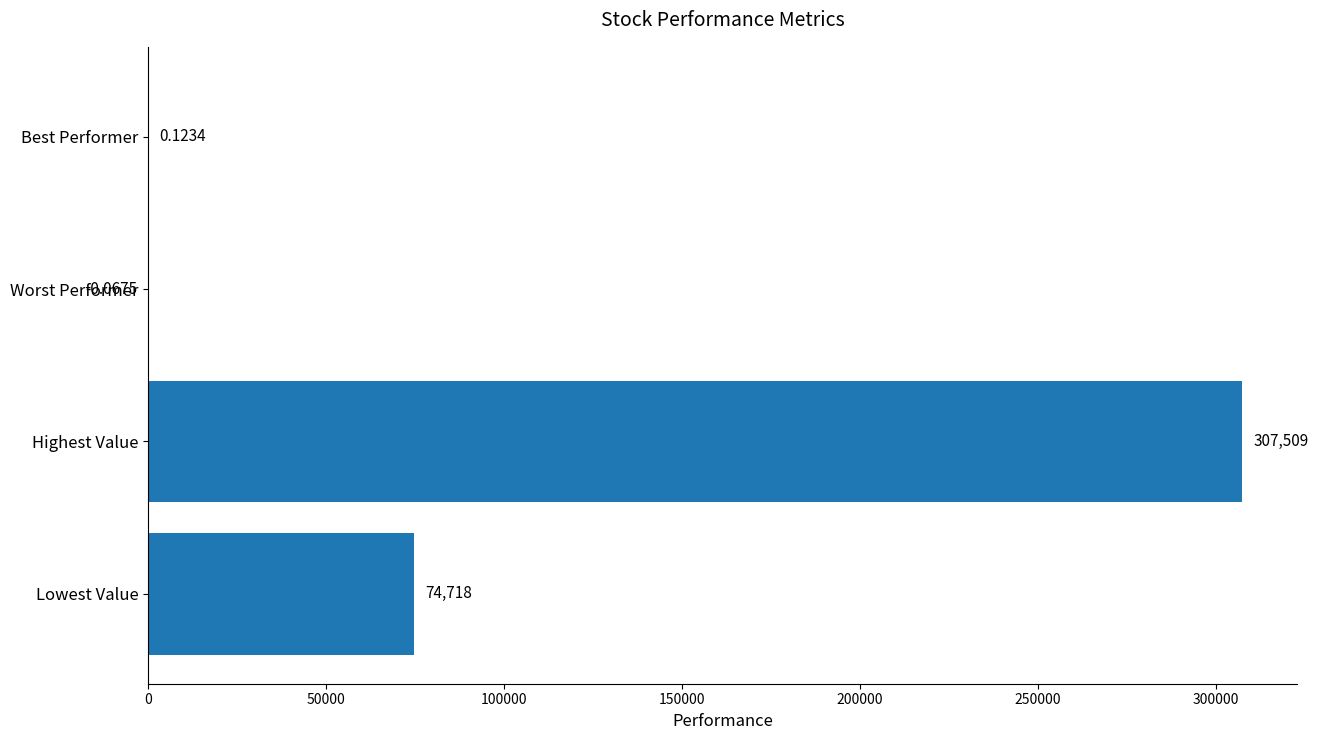

What is the greatest value displayed?

307509.0